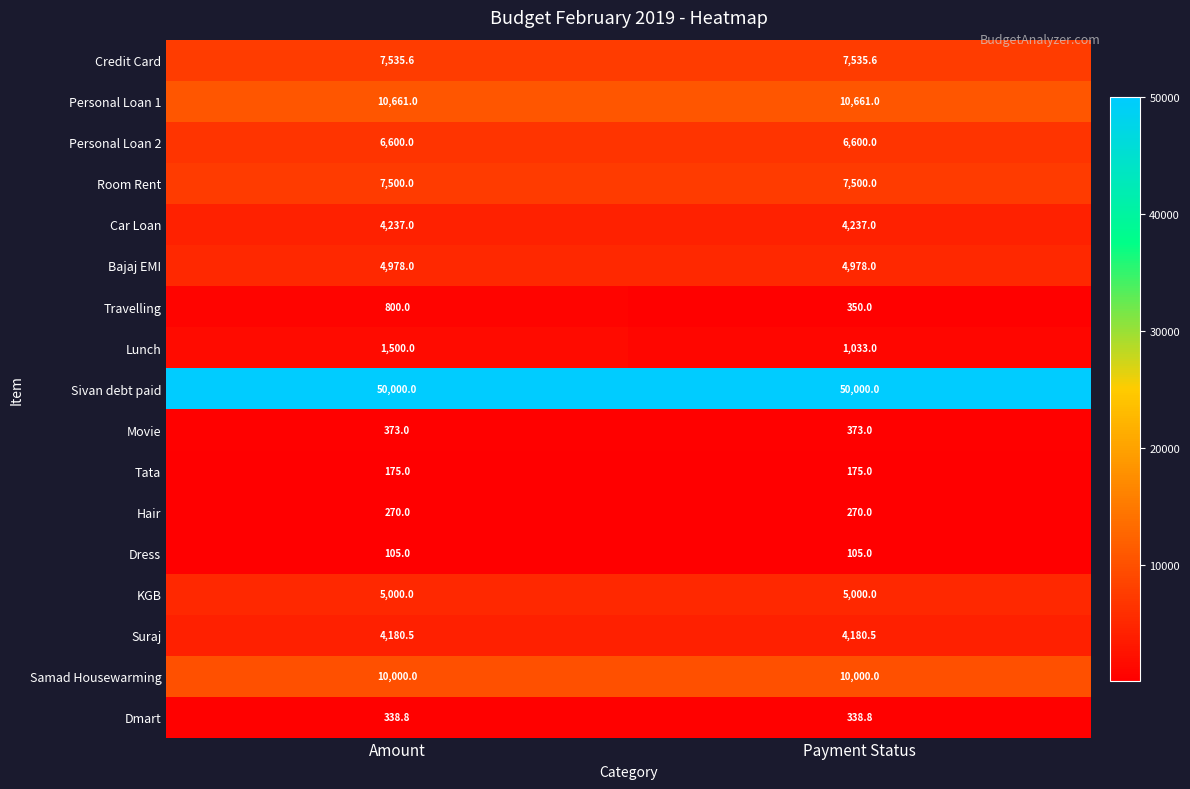

Which series changed the most between Amount and Payment Status?

Lunch